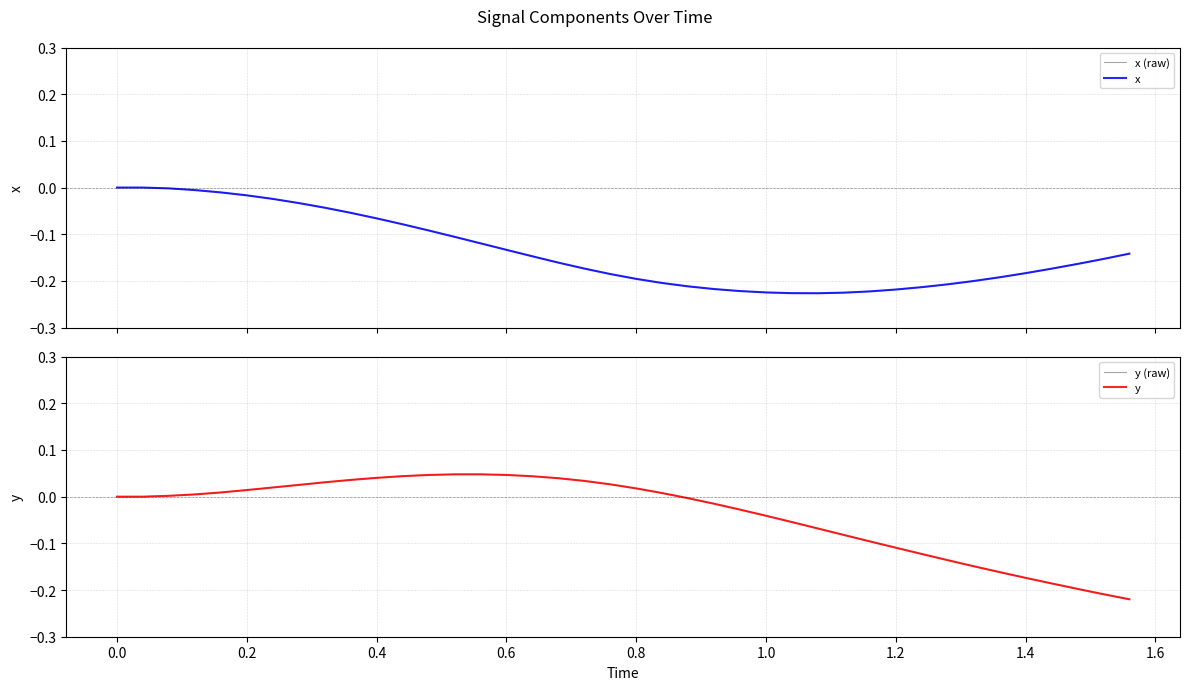

Reading left to right, transcribe all the data shown in this chart.

x (raw): 0.0	0.0	-0.0	-0.0	-0.0	-0.0	-0.0	-0.0	-0.0	-0.1	-0.1	-0.1	-0.1	-0.1	-0.1	-0.1	-0.1	-0.2	-0.2	-0.2	-0.2	-0.2	-0.2	-0.2	-0.2	-0.2	-0.2	-0.2	-0.2	-0.2	-0.2	-0.2	-0.2	-0.2	-0.2	-0.2	-0.2	-0.2	-0.2	-0.1
x: 0.0	0.0	-0.0	-0.0	-0.0	-0.0	-0.0	-0.0	-0.0	-0.1	-0.1	-0.1	-0.1	-0.1	-0.1	-0.1	-0.1	-0.2	-0.2	-0.2	-0.2	-0.2	-0.2	-0.2	-0.2	-0.2	-0.2	-0.2	-0.2	-0.2	-0.2	-0.2	-0.2	-0.2	-0.2	-0.2	-0.2	-0.2	-0.2	-0.1
y (raw): 0.0	0.0	0.0	0.0	0.0	0.0	0.0	0.0	0.0	0.0	0.0	0.0	0.0	0.0	0.0	0.0	0.0	0.0	0.0	0.0	0.0	0.0	-0.0	-0.0	-0.0	-0.0	-0.1	-0.1	-0.1	-0.1	-0.1	-0.1	-0.1	-0.1	-0.2	-0.2	-0.2	-0.2	-0.2	-0.2
y: 0.0	0.0	0.0	0.0	0.0	0.0	0.0	0.0	0.0	0.0	0.0	0.0	0.0	0.0	0.0	0.0	0.0	0.0	0.0	0.0	0.0	0.0	-0.0	-0.0	-0.0	-0.0	-0.1	-0.1	-0.1	-0.1	-0.1	-0.1	-0.1	-0.1	-0.2	-0.2	-0.2	-0.2	-0.2	-0.2